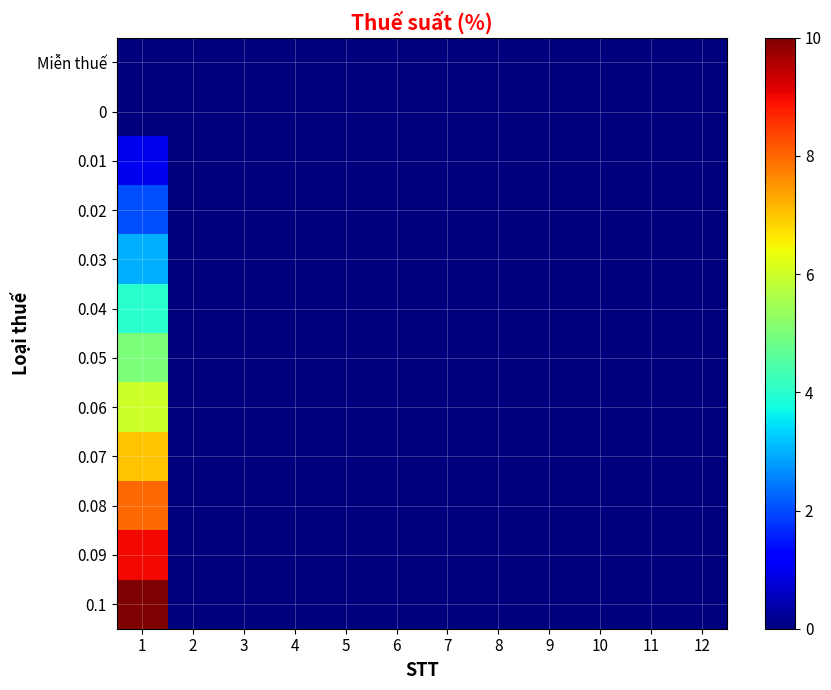

Between 4 and 9, which is larger?

4